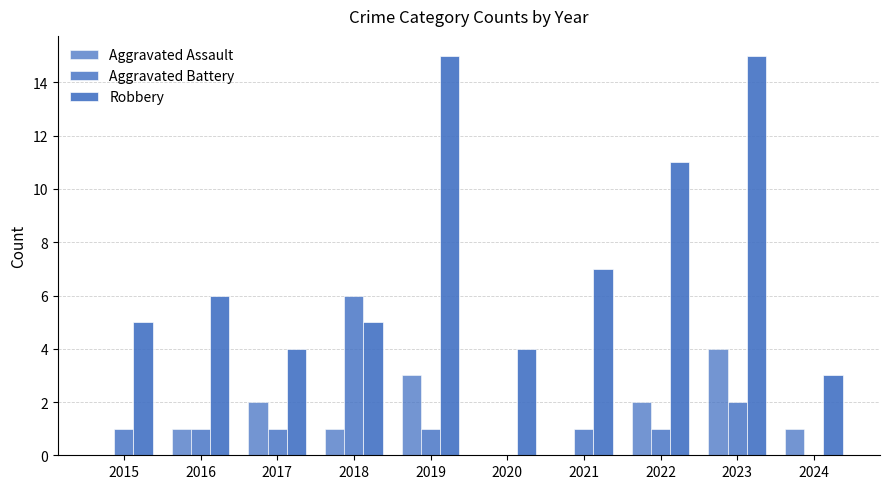

Reading left to right, extract all data points from this chart.

Aggravated Assault: 2015=0	2016=1	2017=2	2018=1	2019=3	2020=0	2021=0	2022=2	2023=4	2024=1
Aggravated Battery: 2015=1	2016=1	2017=1	2018=6	2019=1	2020=0	2021=1	2022=1	2023=2	2024=0
Robbery: 2015=5	2016=6	2017=4	2018=5	2019=15	2020=4	2021=7	2022=11	2023=15	2024=3